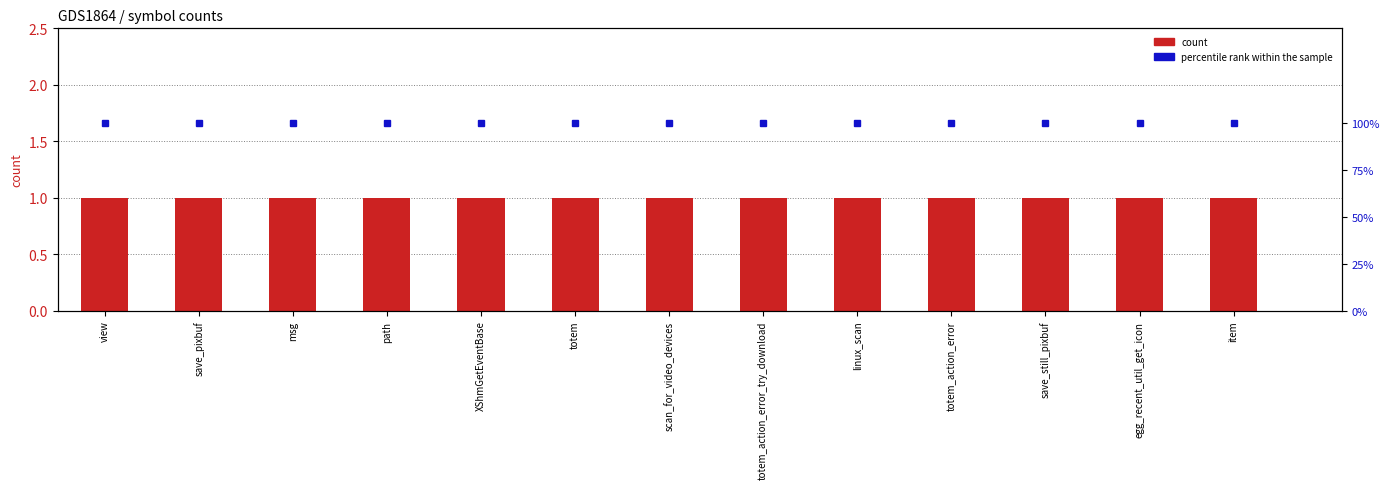

Is it true that percentile rank within the sample equals 100 at path?

True